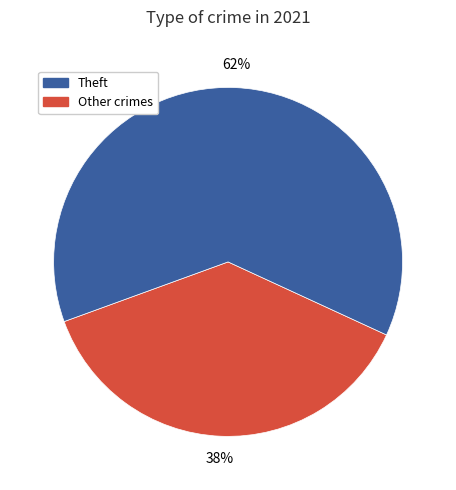

To the nearest percent, what is the average slice percentage?

50%